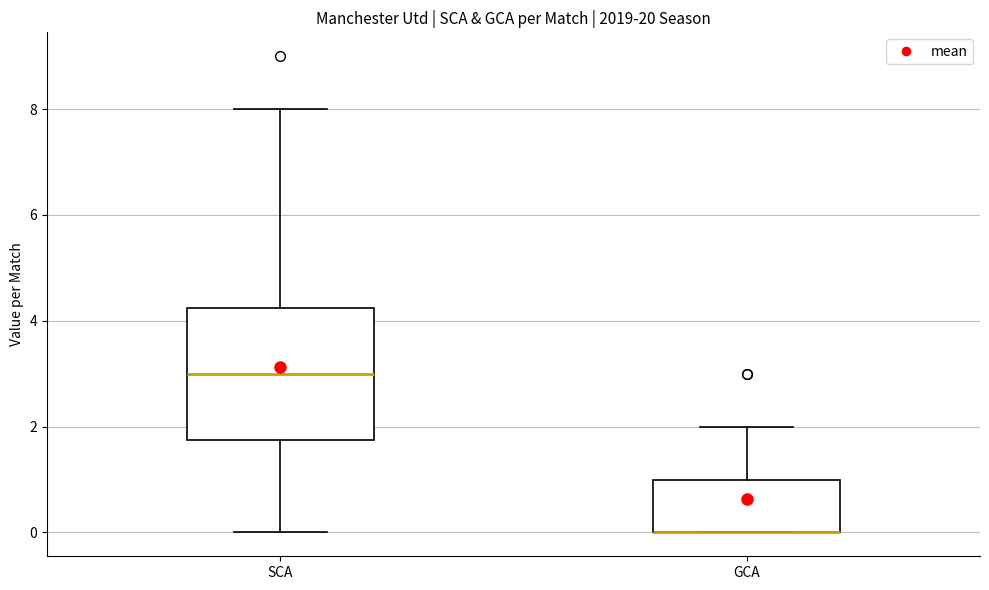

Comparing the boxes themselves (not the whiskers), which one is the tallest?

SCA